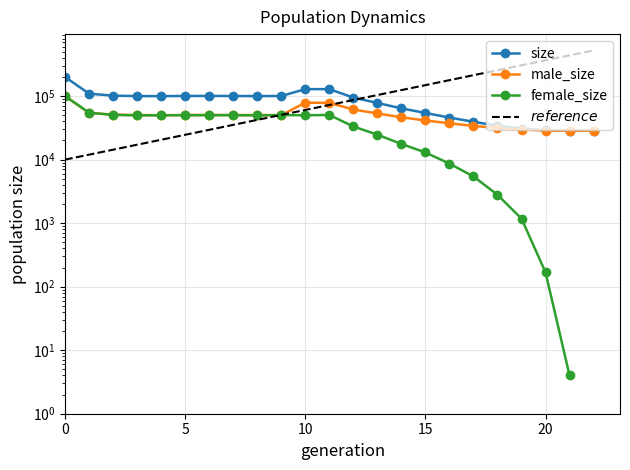

Is the value of size at 17 greater than the value of male_size at 8?

No